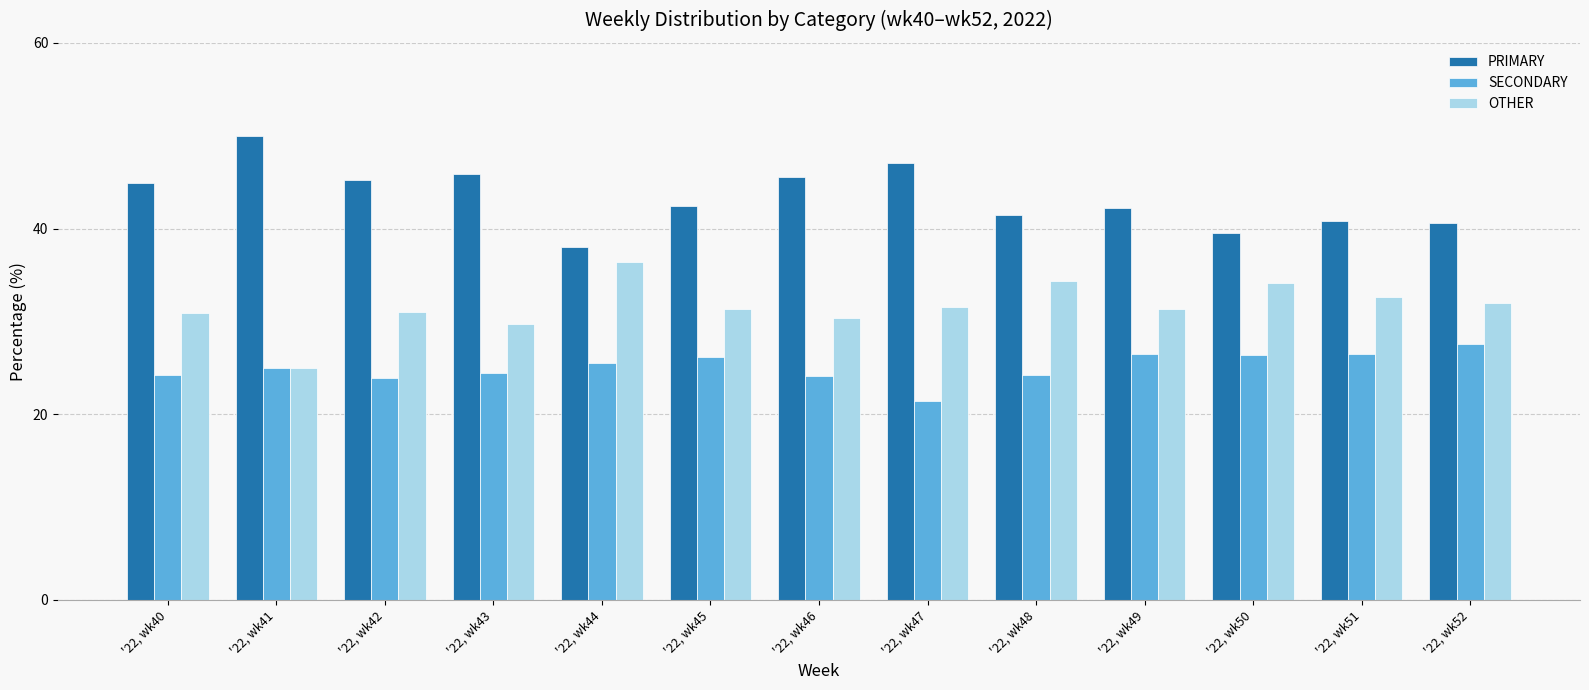

What is the difference between the highest and lowest values at '22, wk52?

13.0